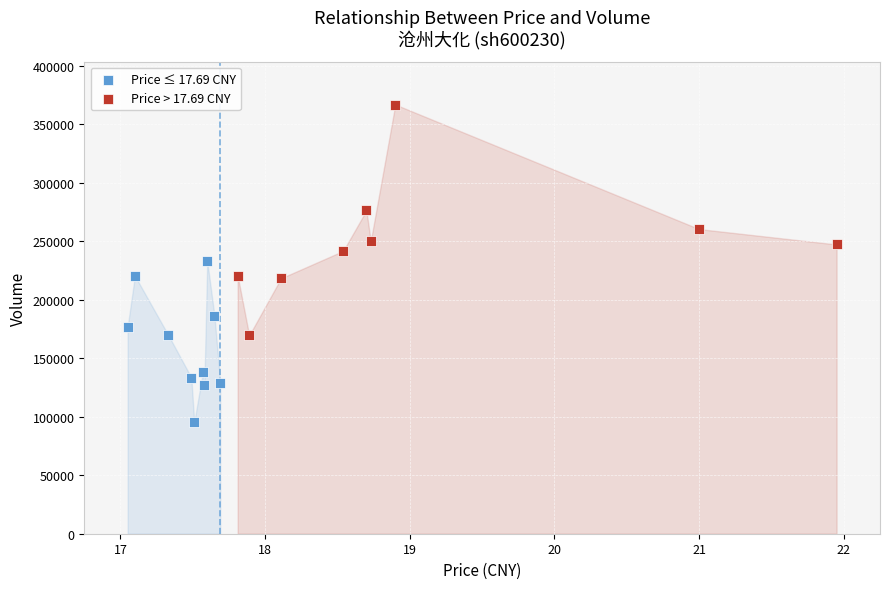

Which series reaches the maximum Y coordinate?

Price > 17.69 CNY